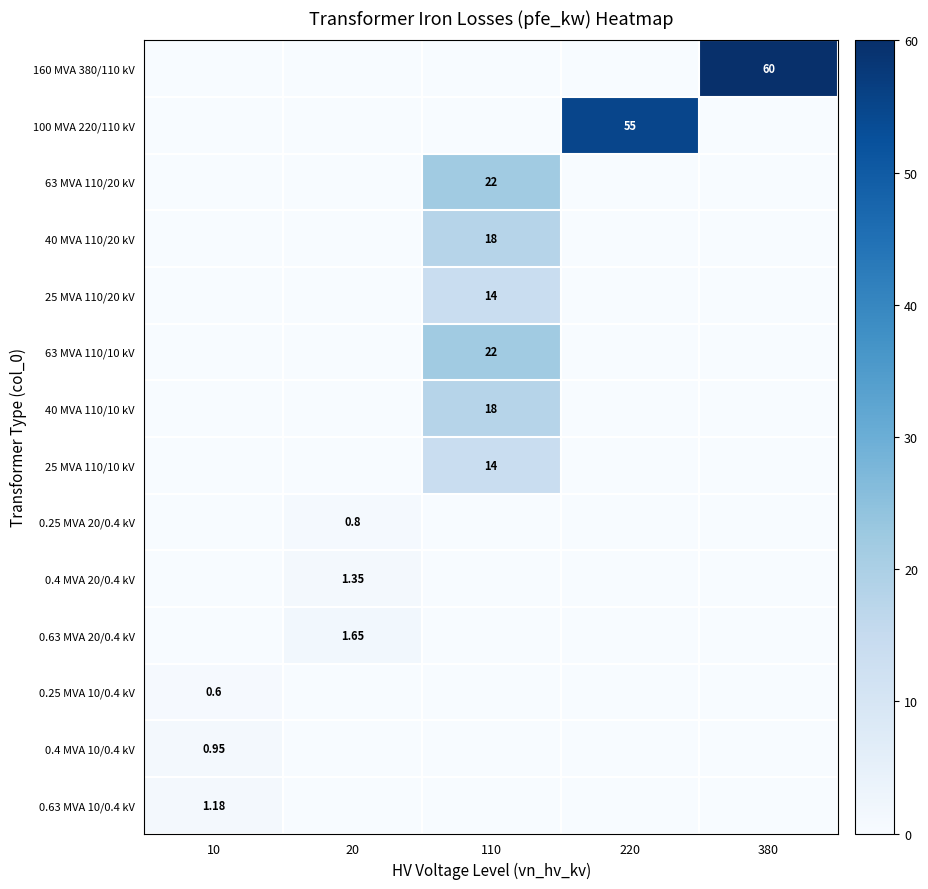

Is the value of 40 MVA 110/10 kV at 110 greater than the value of 63 MVA 110/20 kV at 110?

No